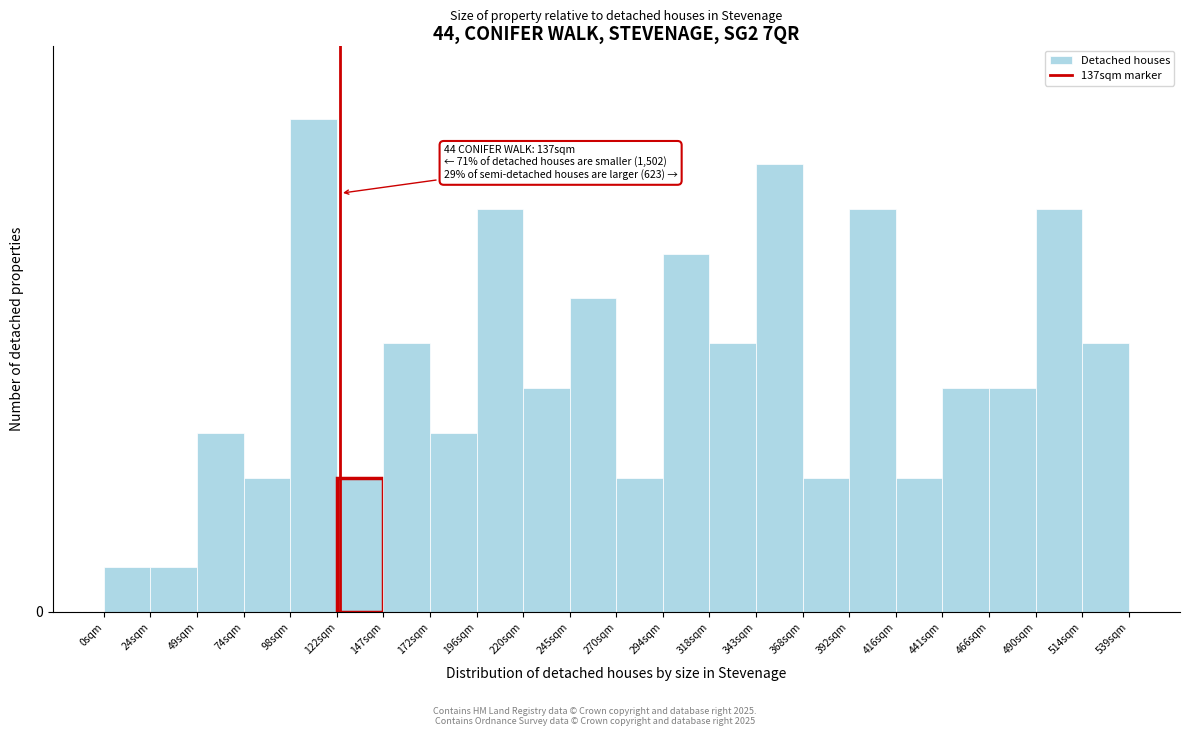

Does the chart contain any negative values?

No